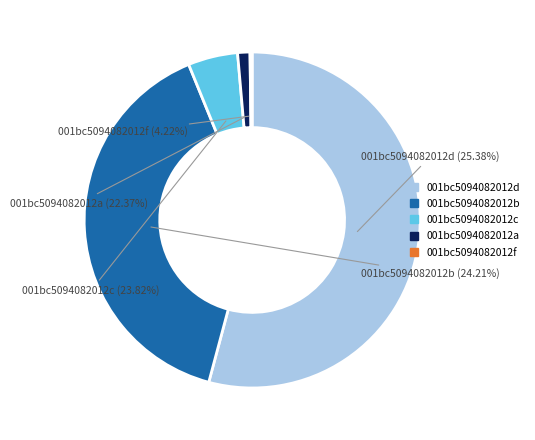

To the nearest percent, what percentage of the pie is 492?

5%